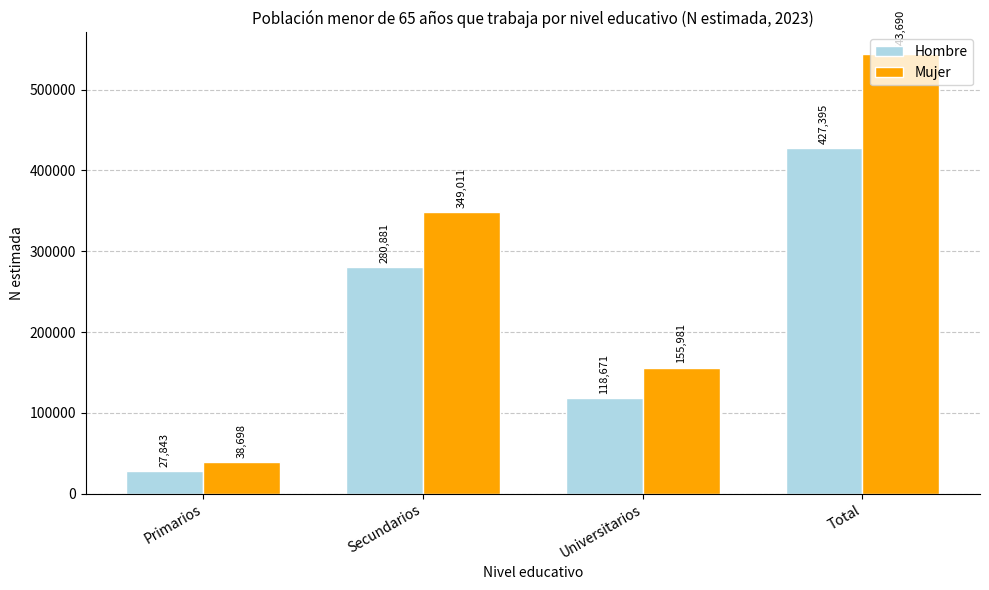

How many Hombre values are between 118671 and 427395?

3